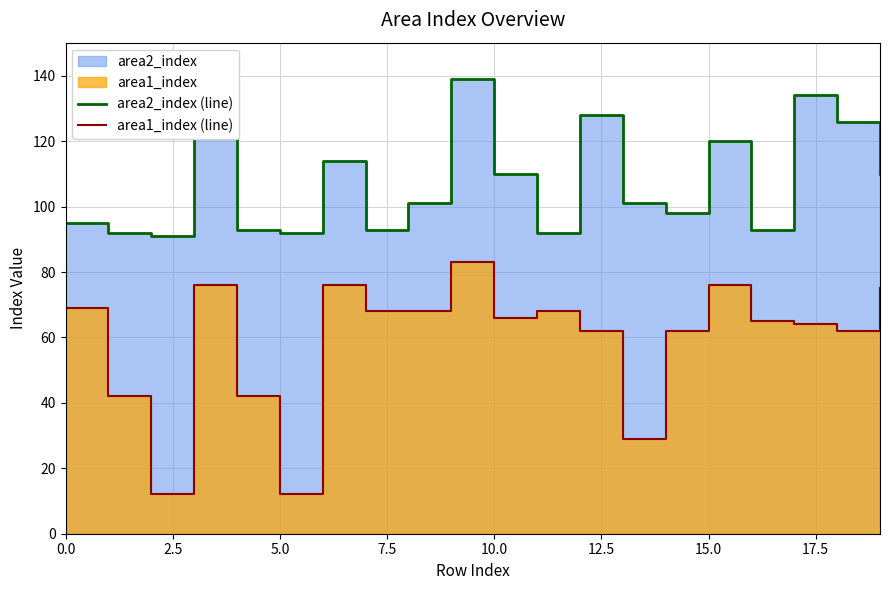

Is the value of area2_index (line) at 16 greater than the value of area1_index (line) at 17?

Yes